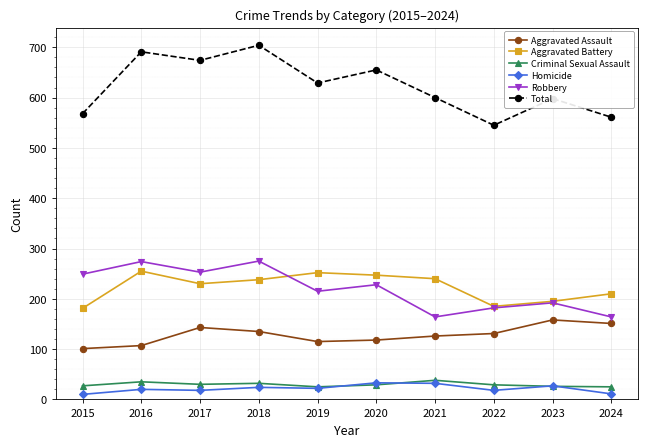

In Aggravated Battery, how many points are lower than both neighbors (excluding endpoints)?

2